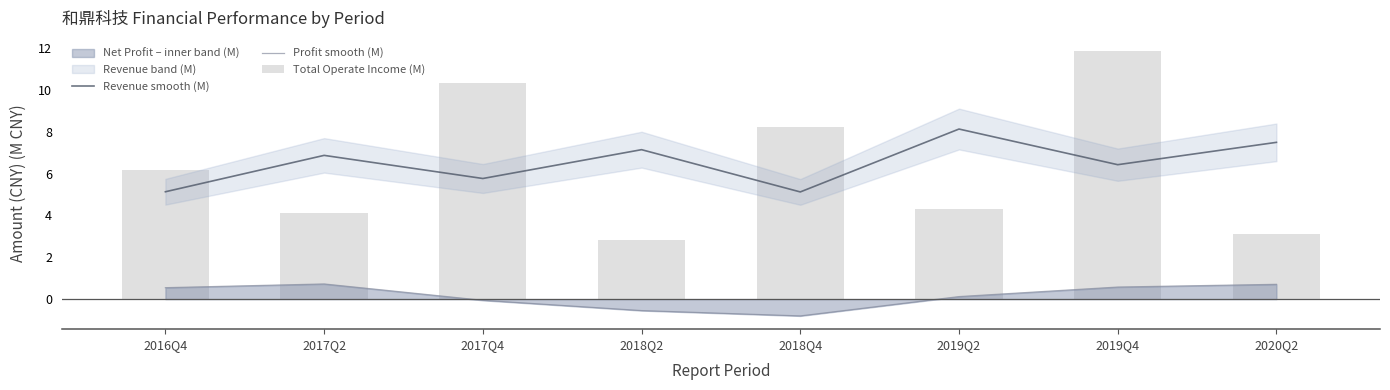

True or false: Profit smooth (M) and Revenue smooth (M) intersect in this chart.

False